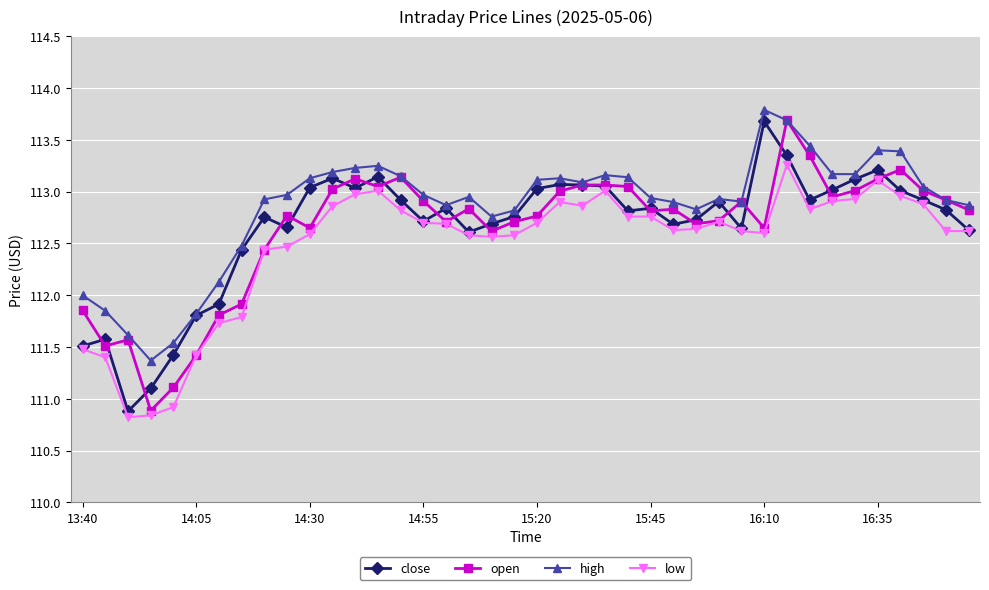

Which series has the largest range (max minus min)?

open